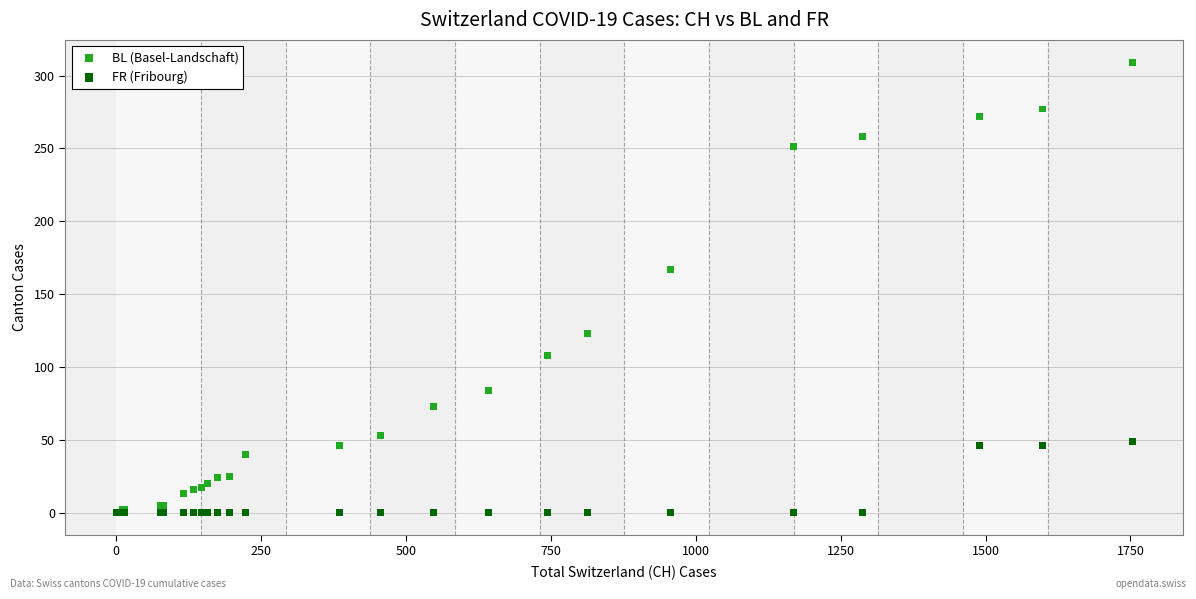

Which series has the widest spread of Y values?

BL (Basel-Landschaft)